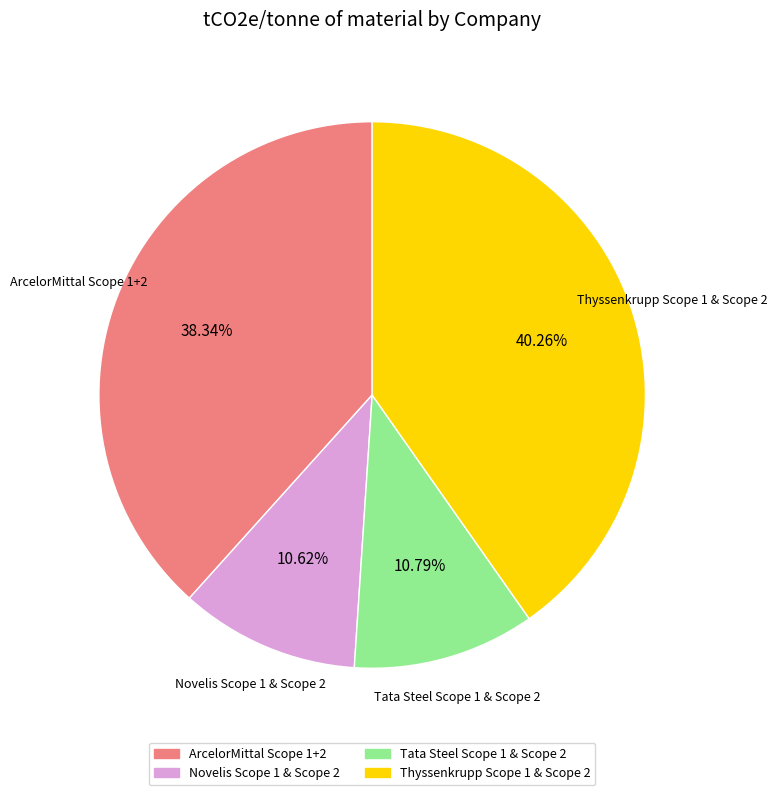

True or false: Tata Steel Scope 1 & Scope 2 accounts for 1% of the total.

False